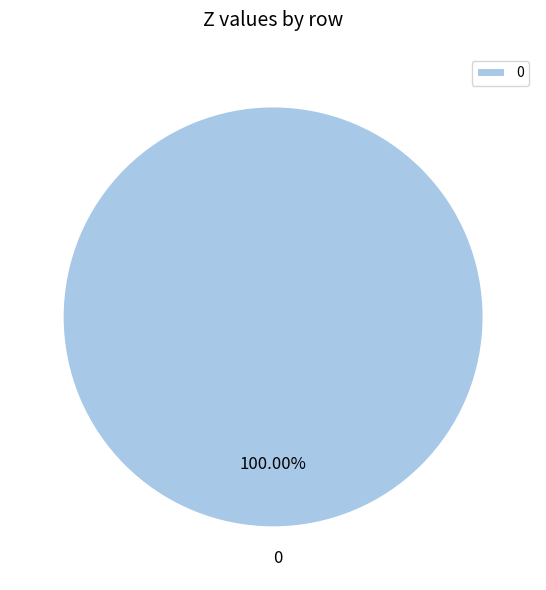

What percentage is the 0 slice, to the nearest percent?

100%